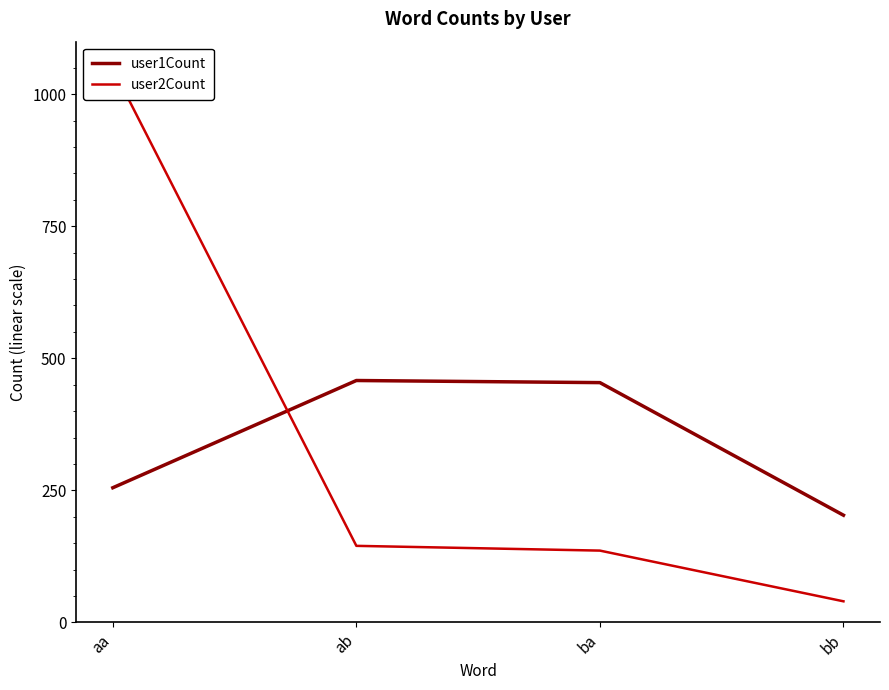

At which category is the sum across all series the highest?

aa